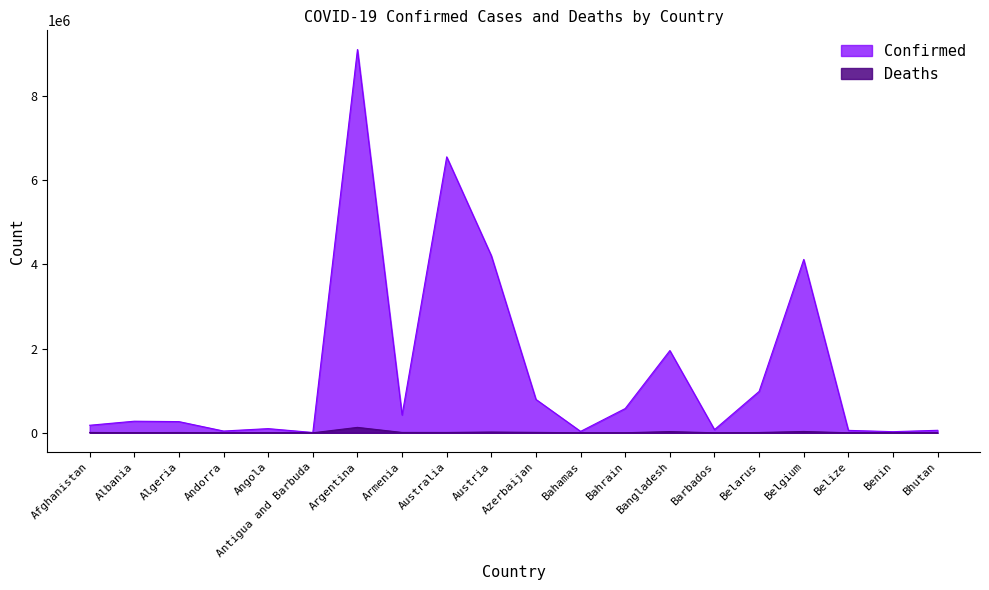

How many lines are shown in the chart?

2